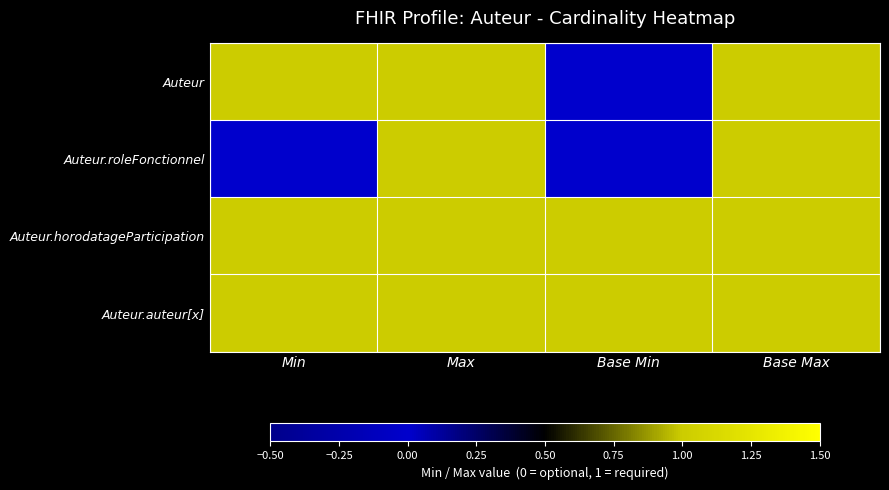

At Base Max, list the series in order from largest to smallest.

Auteur, Auteur.roleFonctionnel, Auteur.horodatageParticipation, Auteur.auteur[x]